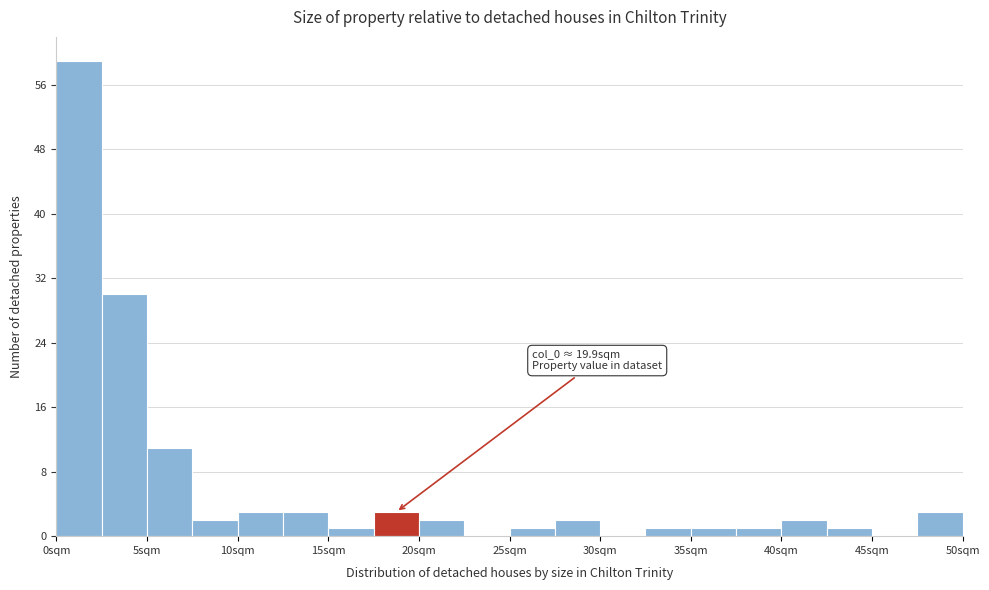

Which range on the x-axis has the tallest bar?

0.5 to 3.0